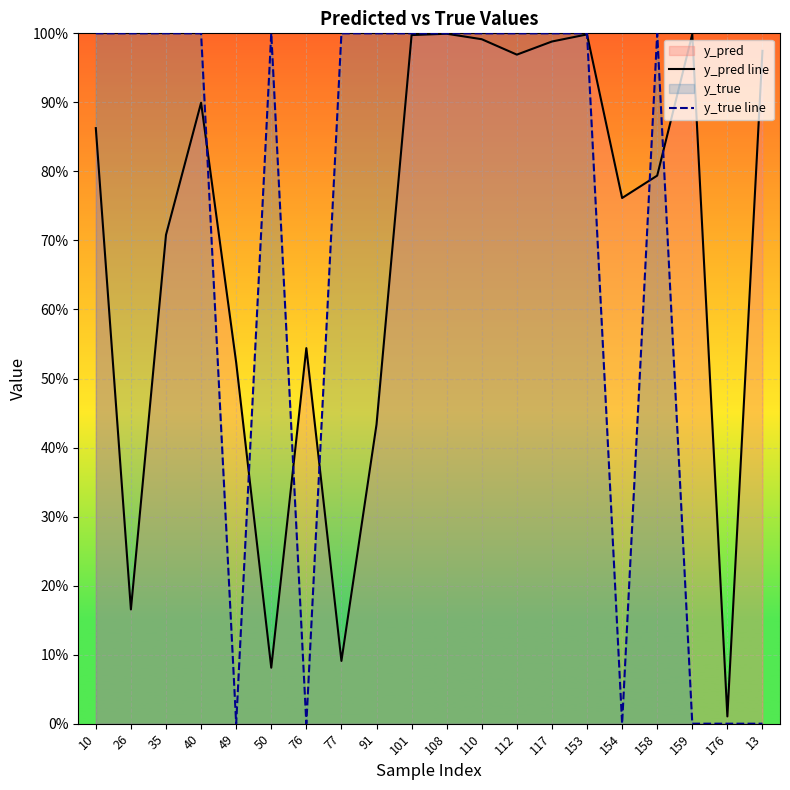

Which series has the largest total across all categories?

y_true line